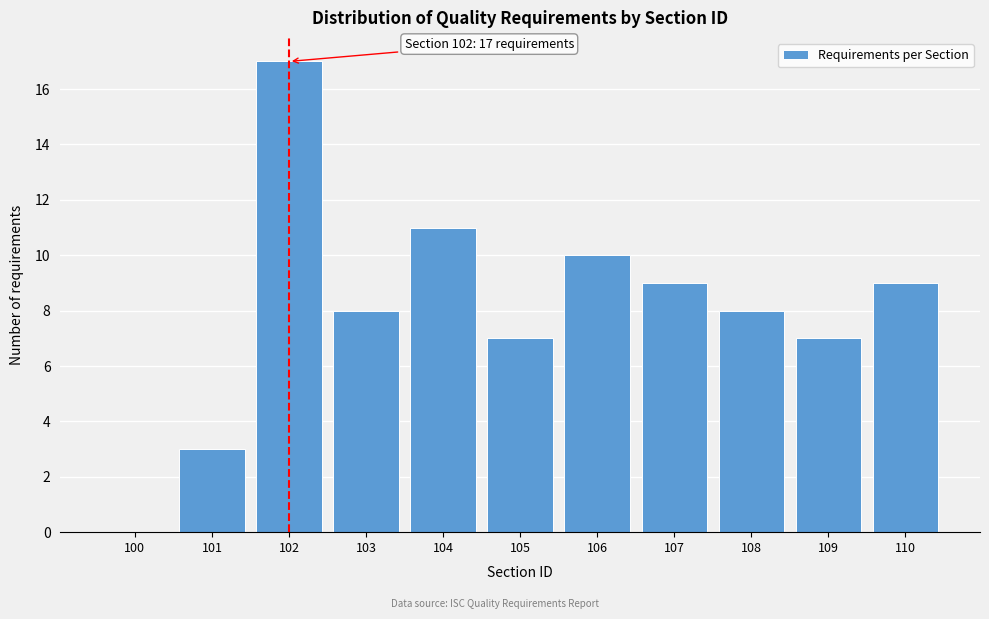

Reading right to left, transcribe all the data shown in this chart.

110=9	109=7	108=8	107=9	106=10	105=7	104=11	103=8	102=17	101=3	100=0